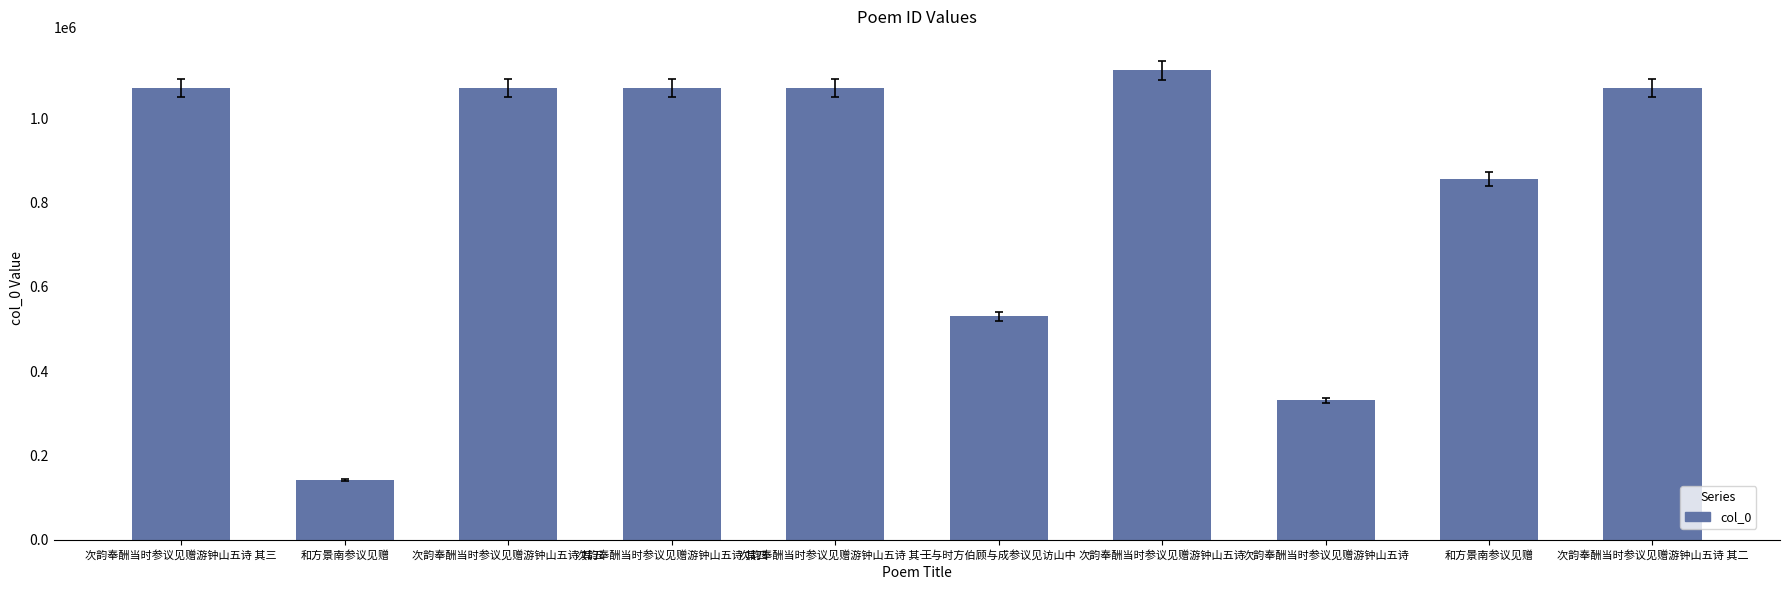

What is the minimum value shown in the chart?

141871